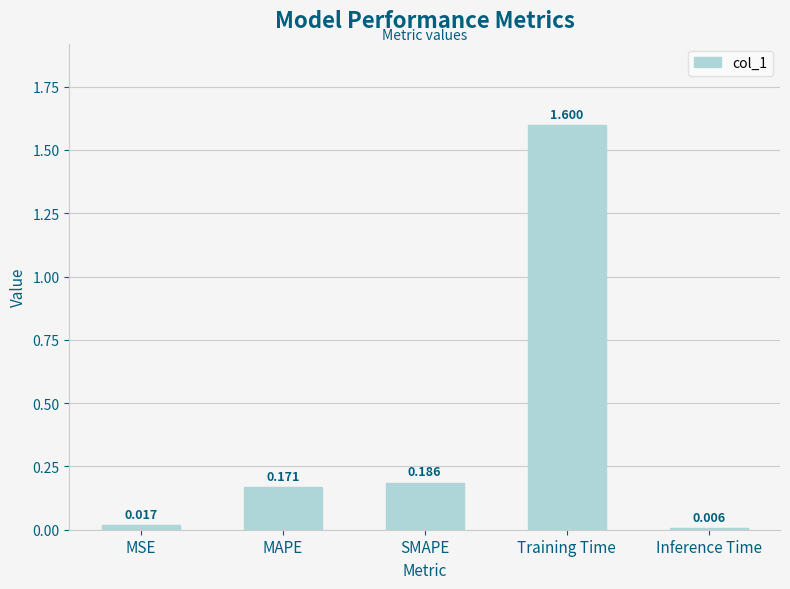

Are the bars horizontal?

No